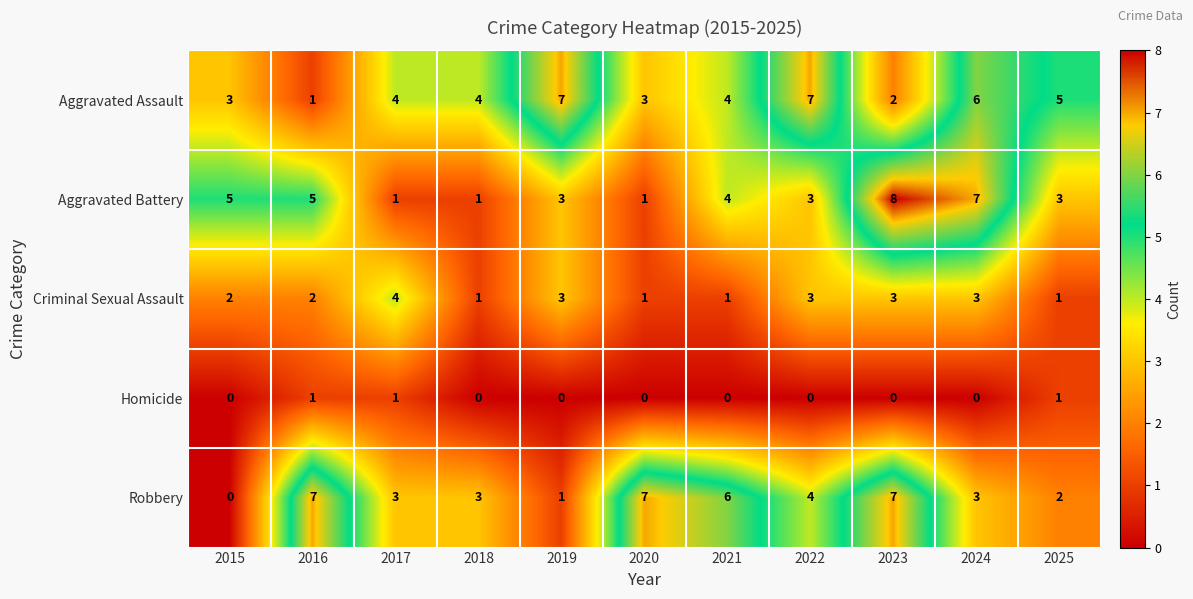

The Robbery series shows 5 at 2024. True or false?

False